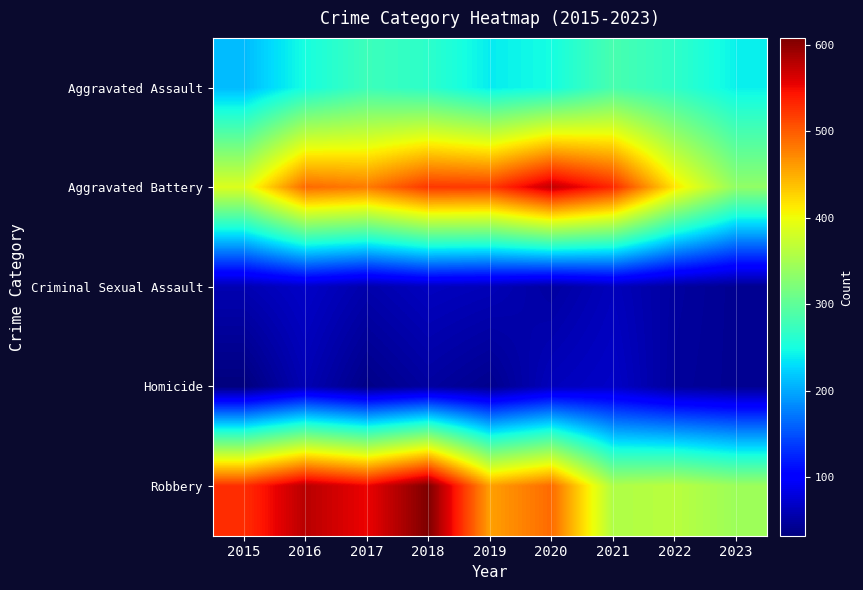

Which series has the widest spread of values?

Robbery